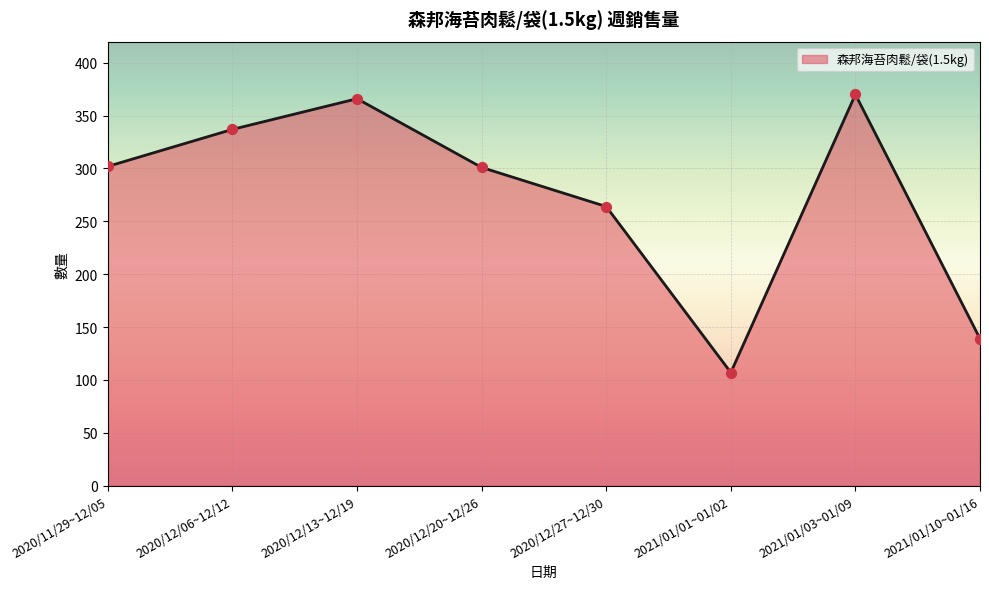

What is the change in value from 2020/12/13~12/19 to 2021/01/03~01/09?

+4